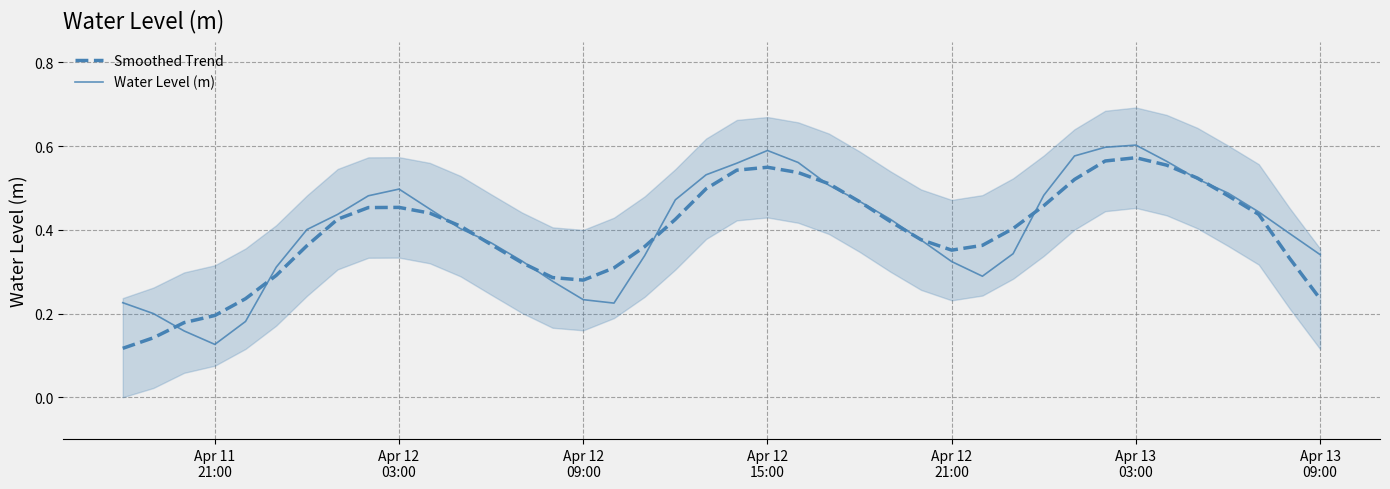

At which label is Smoothed Trend closest to 0?

Apr 11
21:00